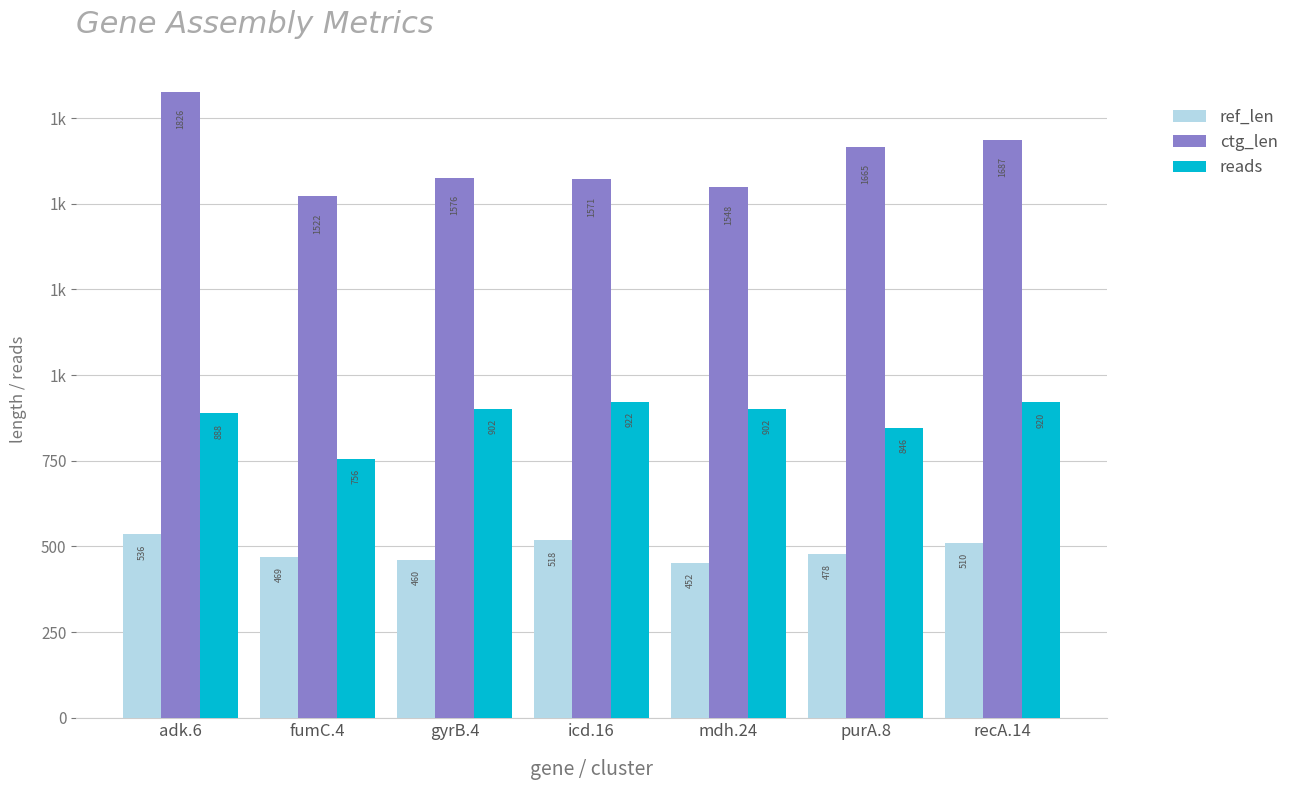

Reading left to right, extract all data points from this chart.

ref_len: 536	469	460	518	452	478	510
ctg_len: 1826	1522	1576	1571	1548	1665	1687
reads: 888	756	902	922	902	846	920